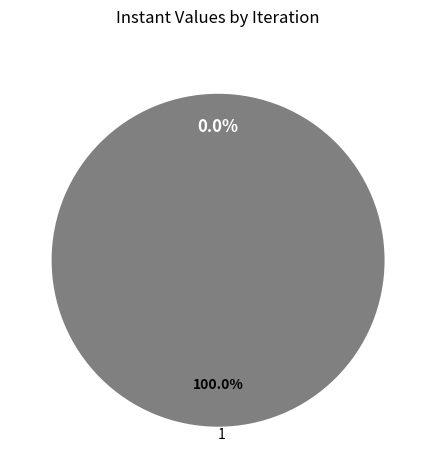

Is there any slice that represents more than half of the pie?

Yes